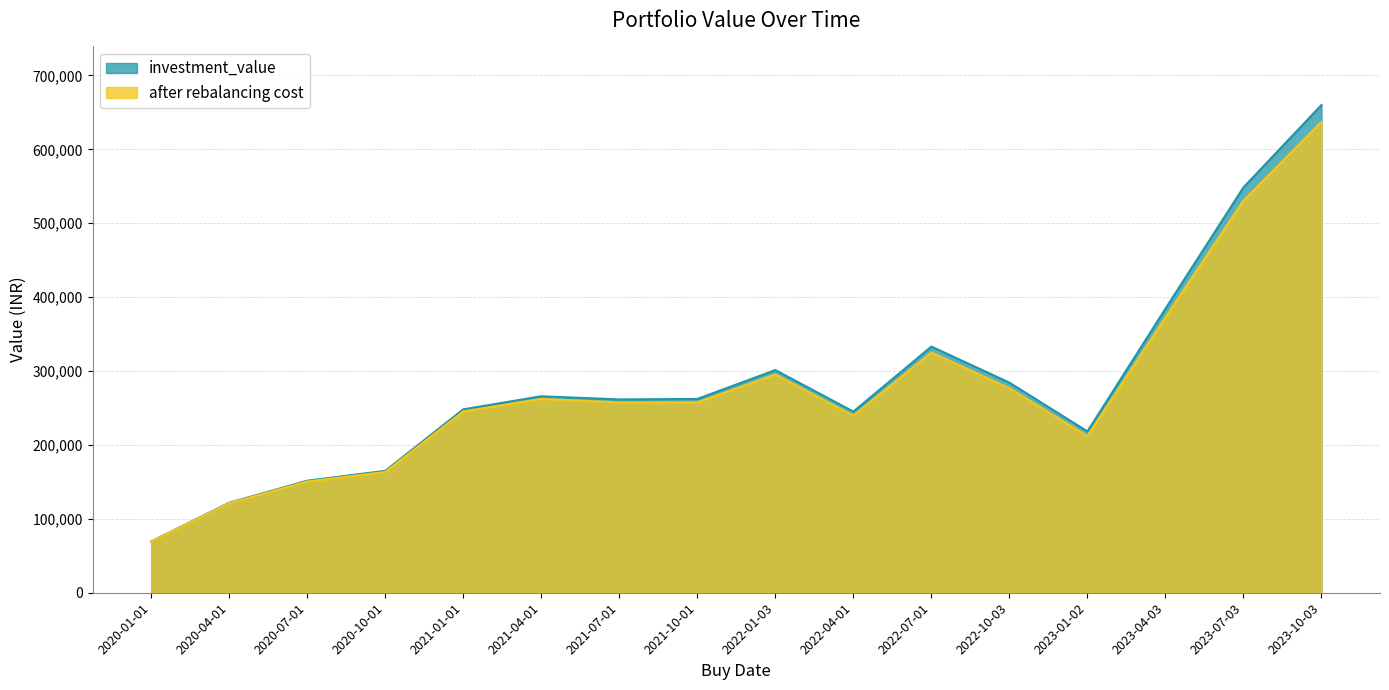

What value does the investment_value series have at 2020-04-01?

121777.5